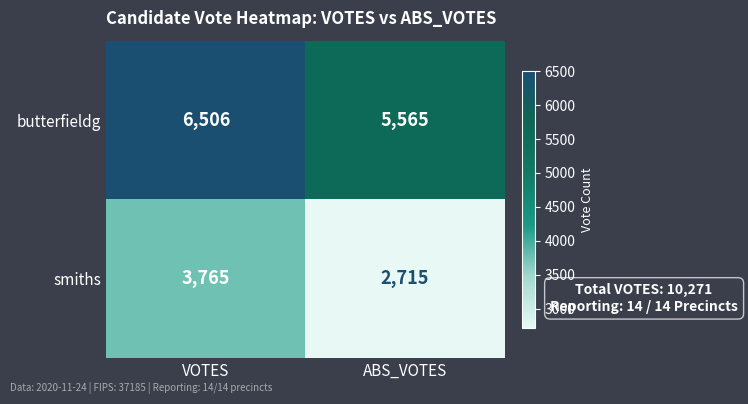

Reading left to right, list all the values displayed in this chart.

butterfieldg: VOTES=6506	ABS_VOTES=5565
smiths: VOTES=3765	ABS_VOTES=2715